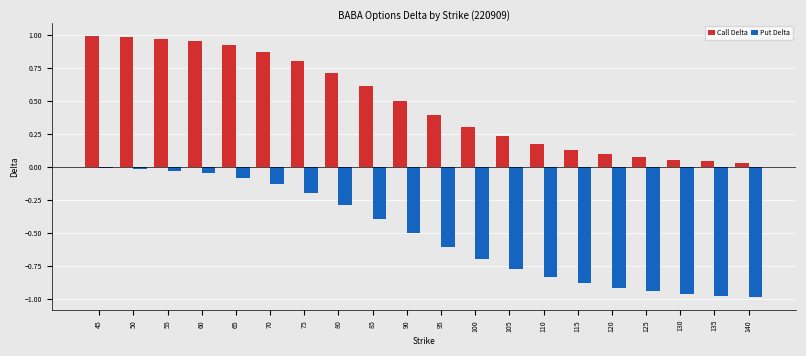

Which series has the largest total across all categories?

Call Delta